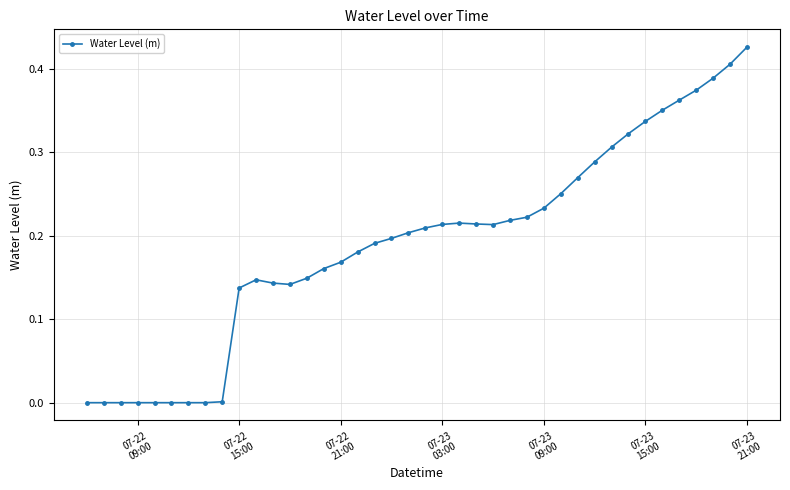

Count the number of categories in the chart.

40